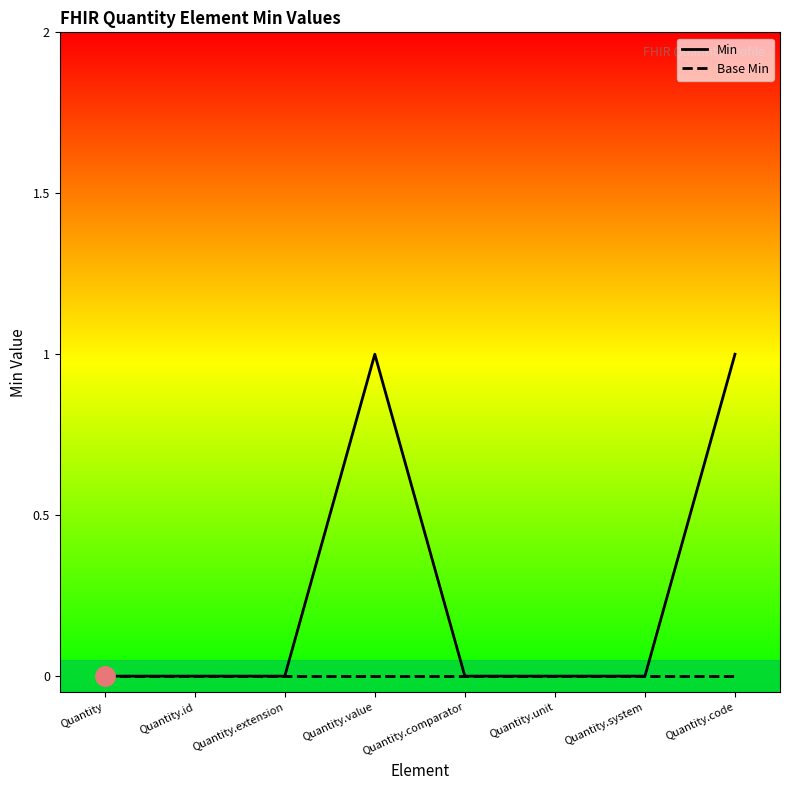

How many lines are shown in the chart?

2